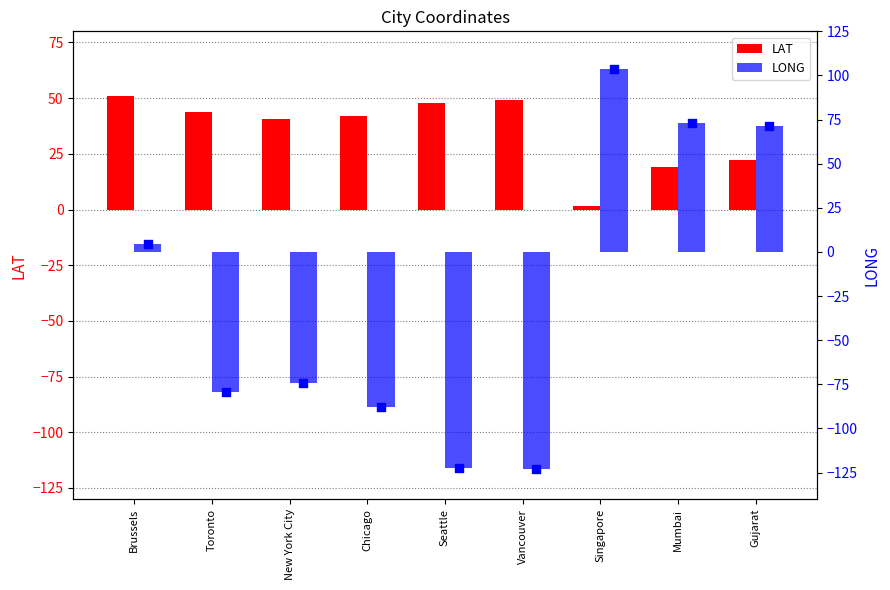

At how many categories does at least one series exceed -85?

9